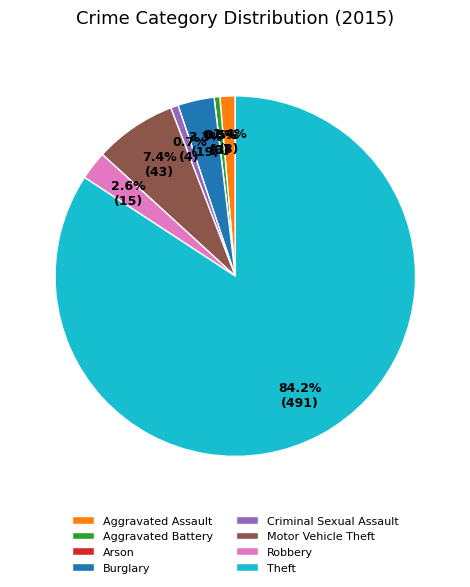

Between Burglary and Motor Vehicle Theft, which is larger?

Motor Vehicle Theft